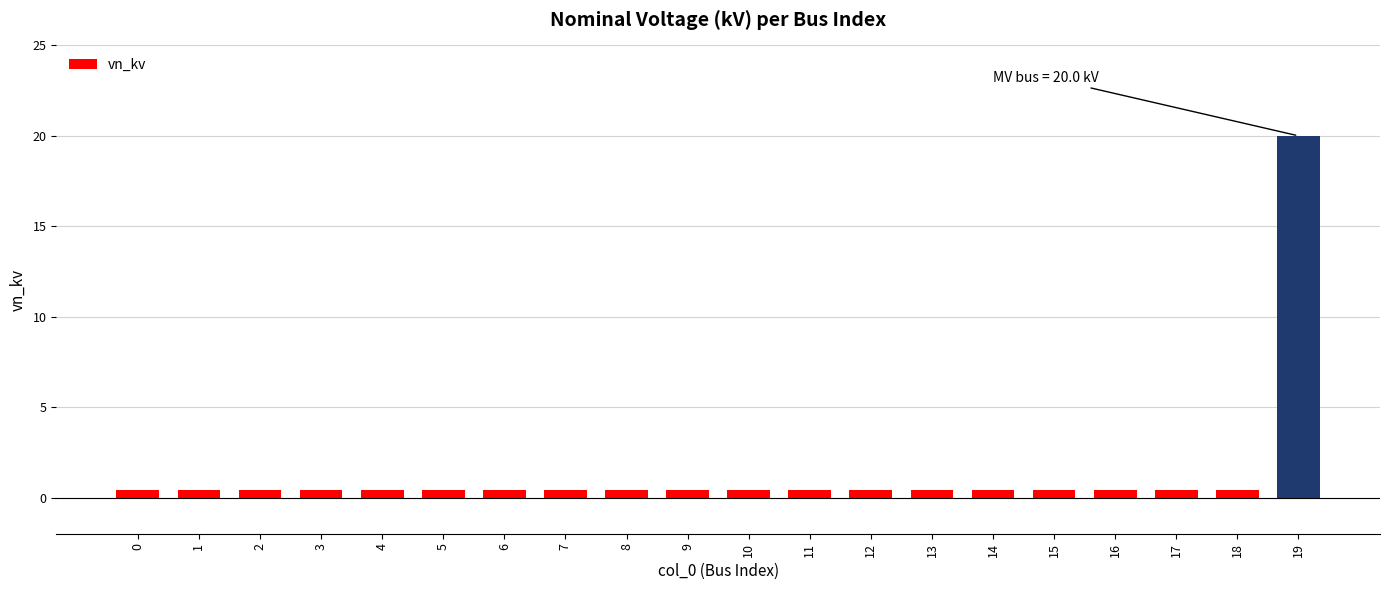

What is the maximum value shown in the chart?

20.0